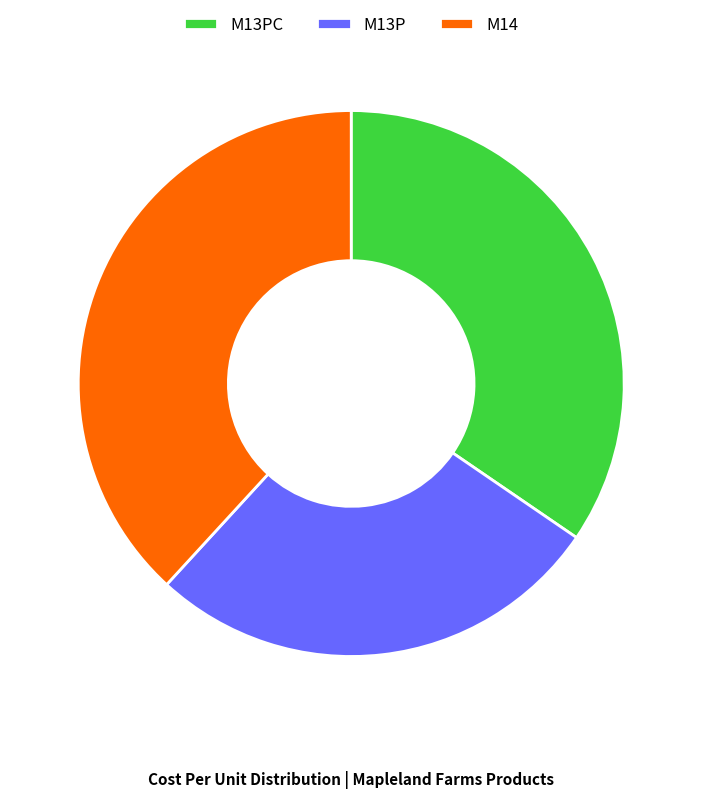

Which slice is the smallest?

M13P